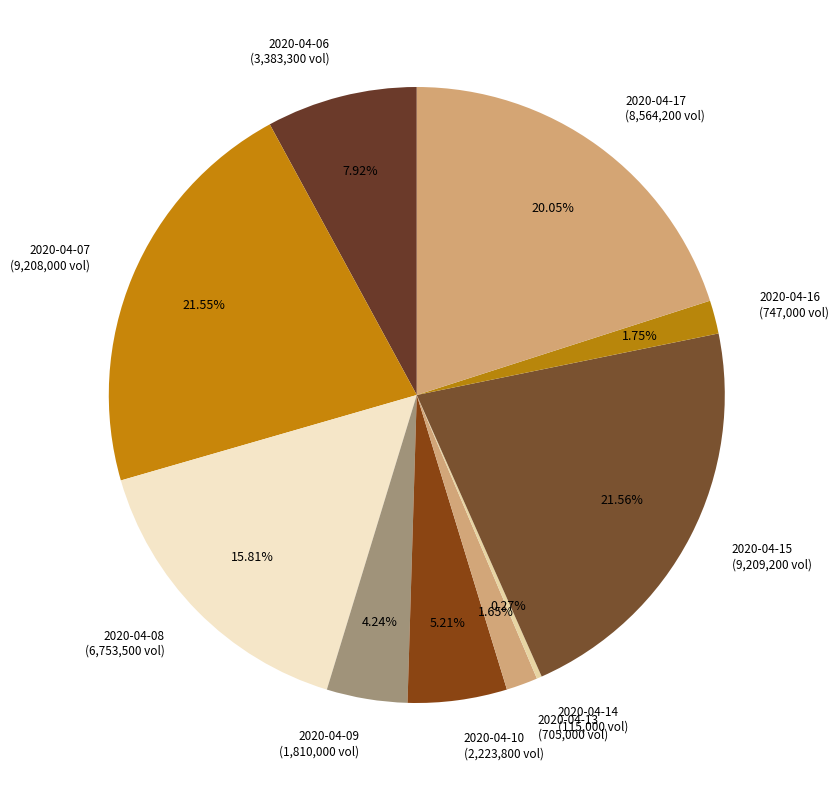

Combined, do 2020-04-09 and 2020-04-16 account for over 50%?

No